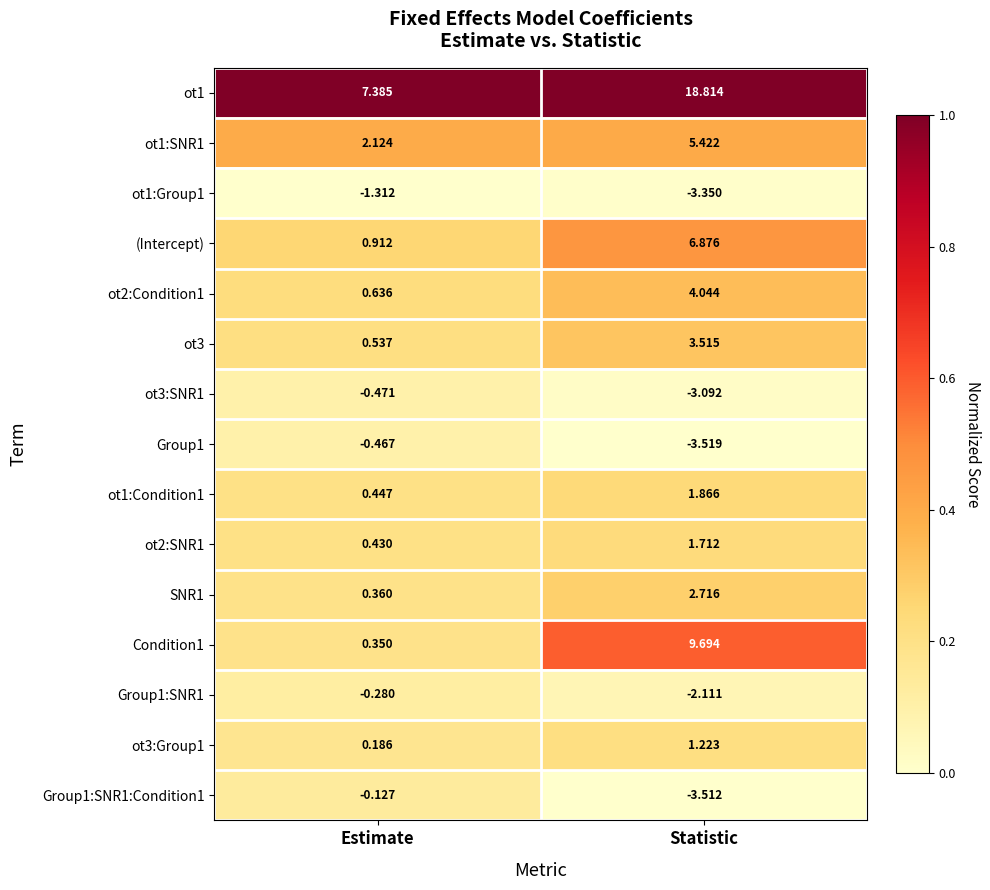

List the labels in order of Condition1 value, largest first.

Statistic, Estimate